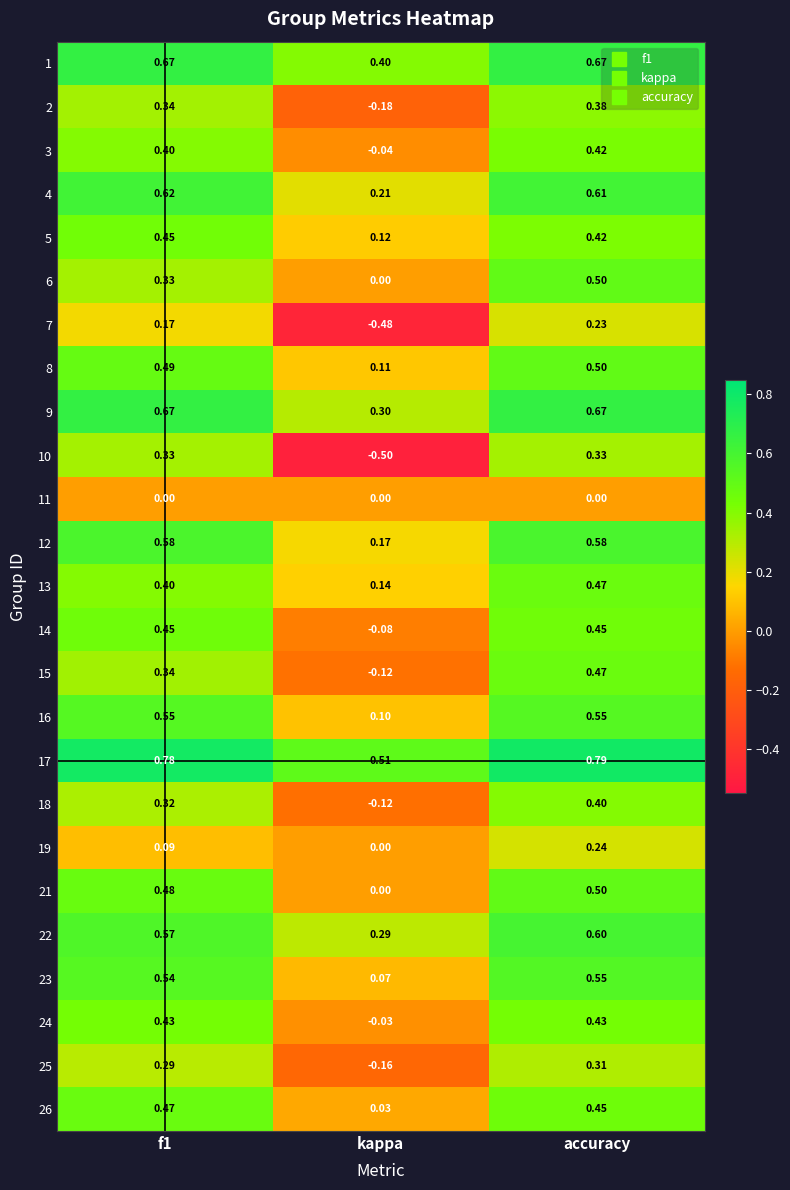

At which category does the chart reach its peak across all series?

accuracy